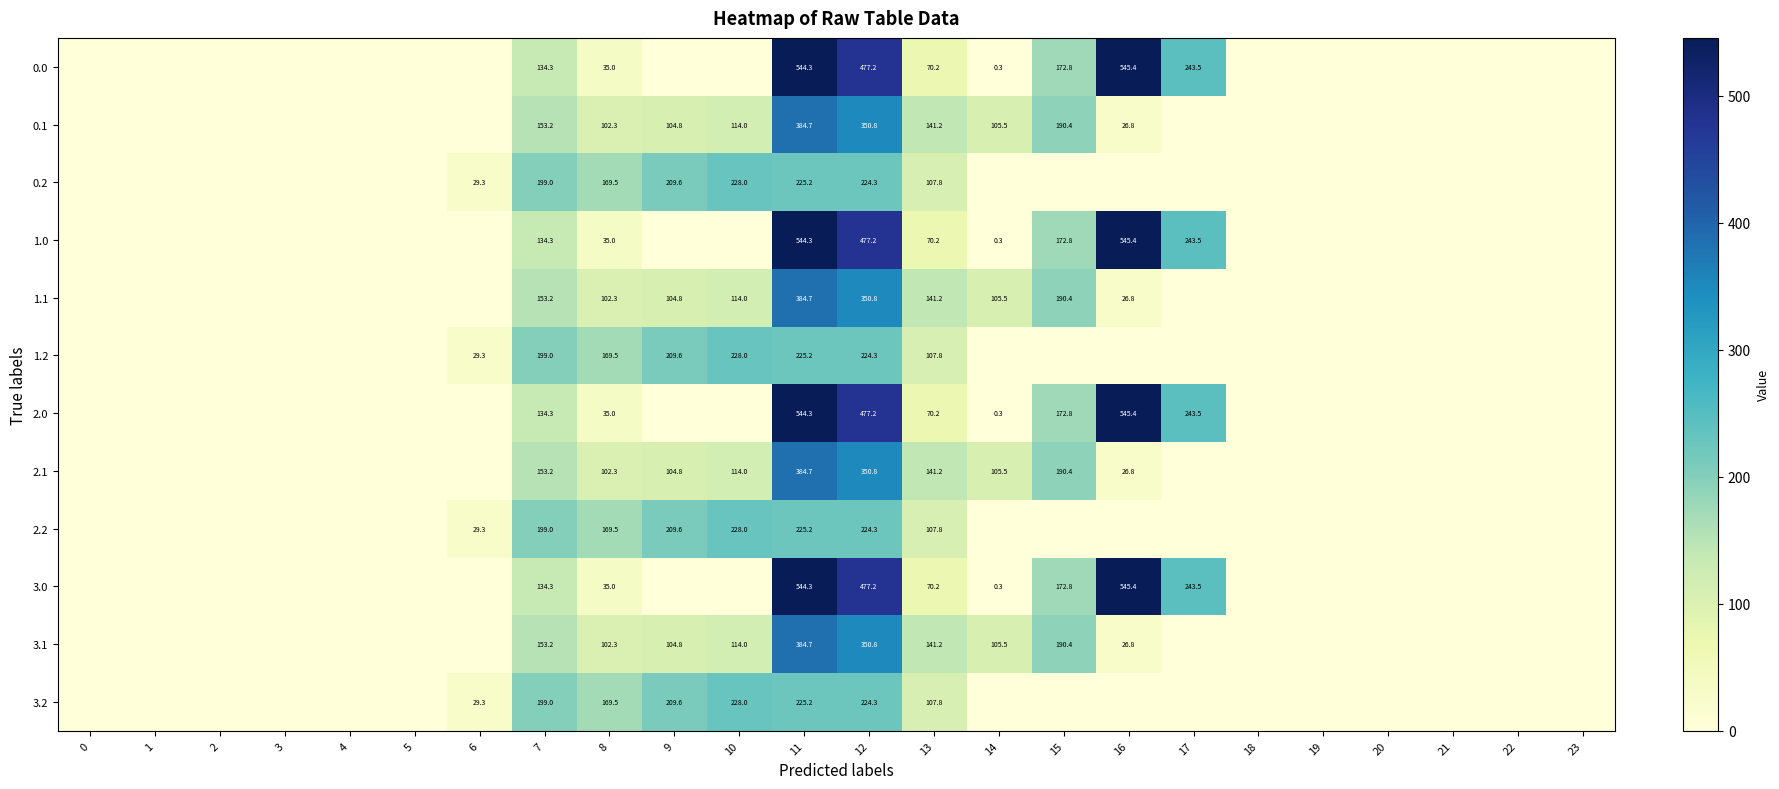

Which has a higher value, 14 or 1?

14